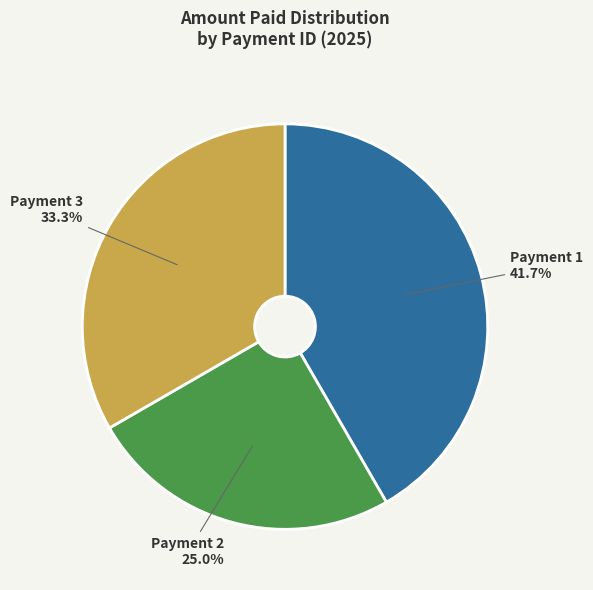

How many segments does this pie chart have?

3